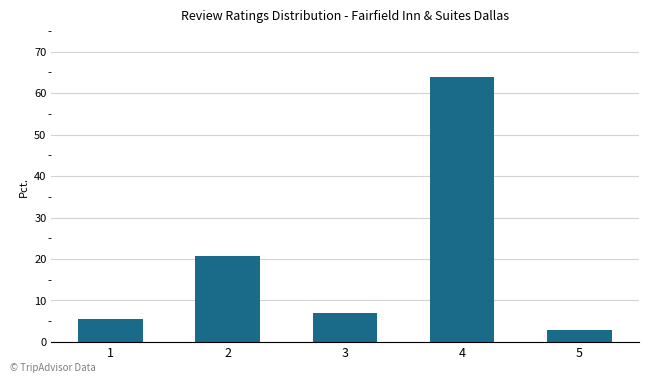

Does the chart contain any negative values?

No